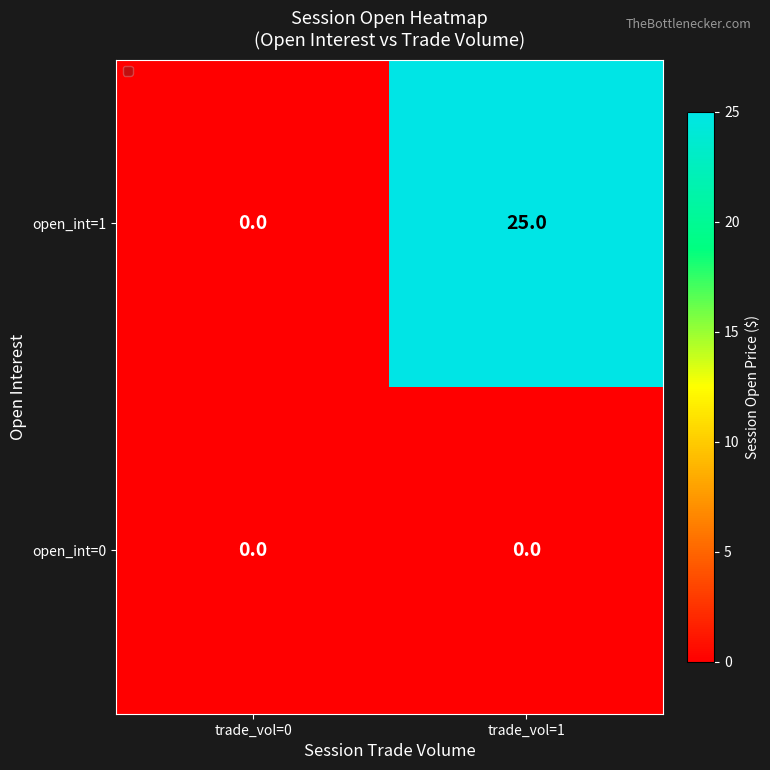

What is the difference between the open_int=1 values at trade_vol=0 and trade_vol=1?

25